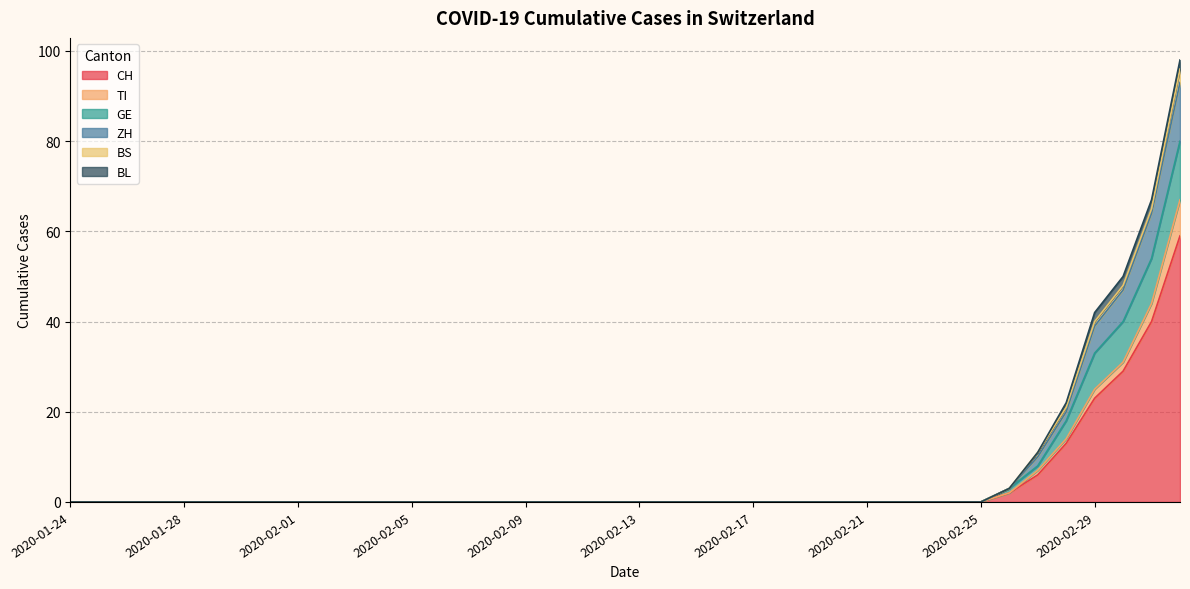

True or false: CH and ZH intersect in this chart.

False